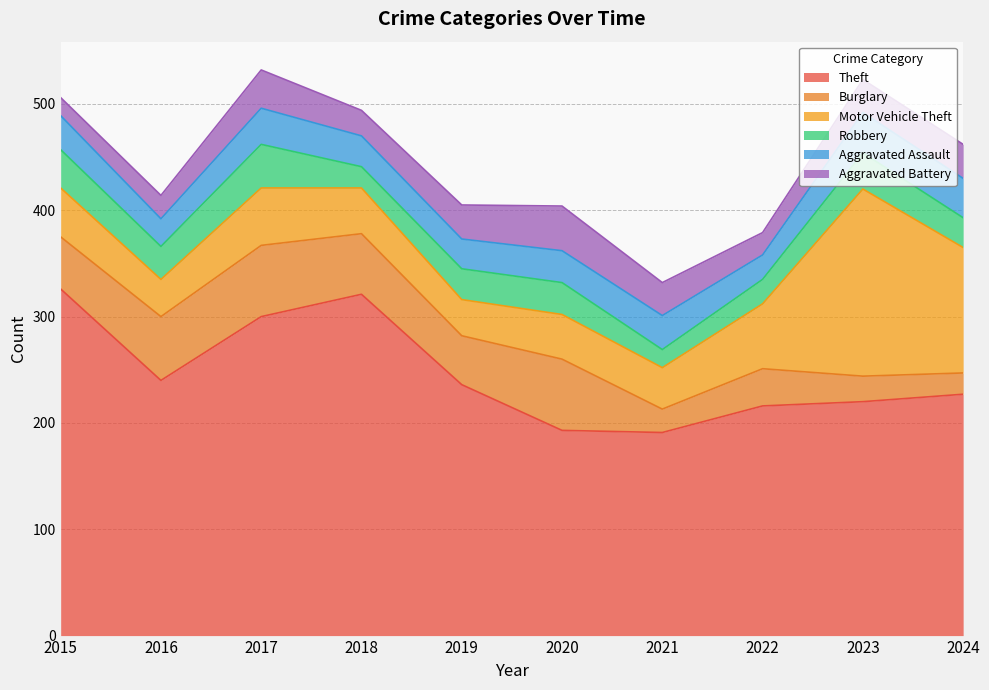

What is the sum of all Motor Vehicle Theft values?

648